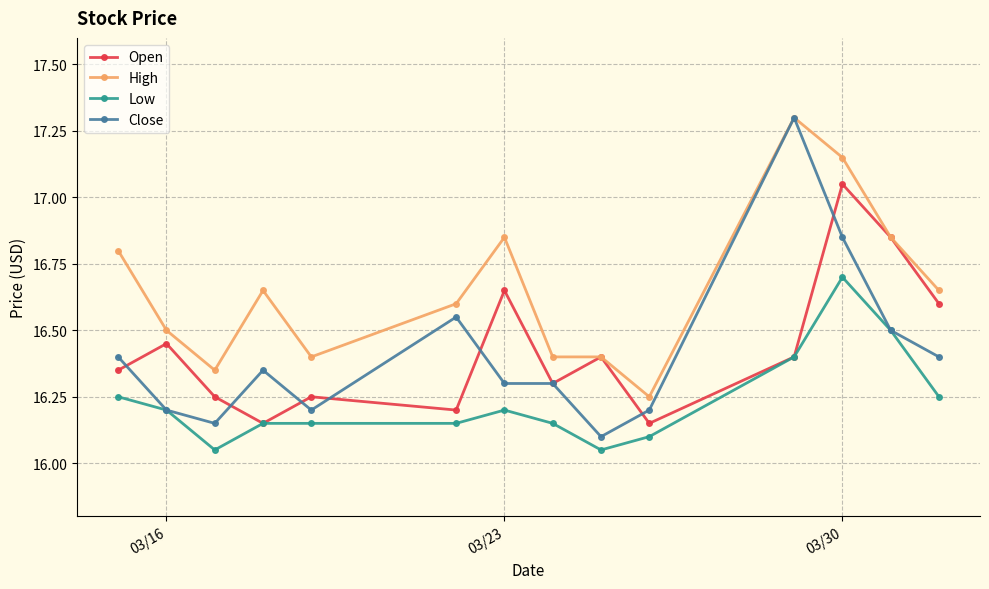

True or false: Open has more than 0 points higher than both neighbors.

True